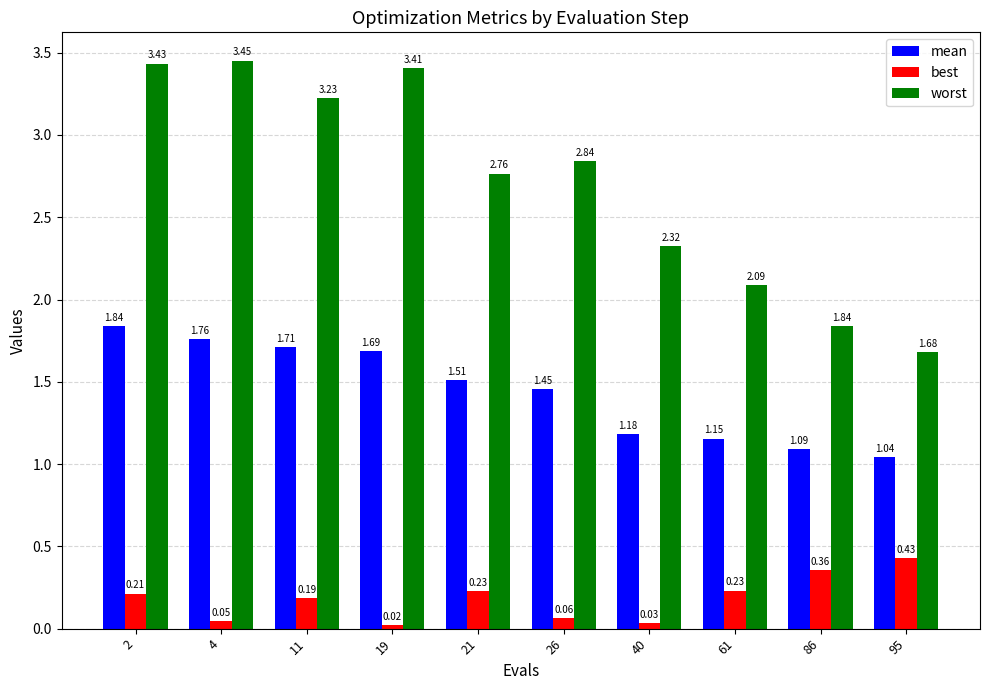

What is the average value of the worst series?

2.7